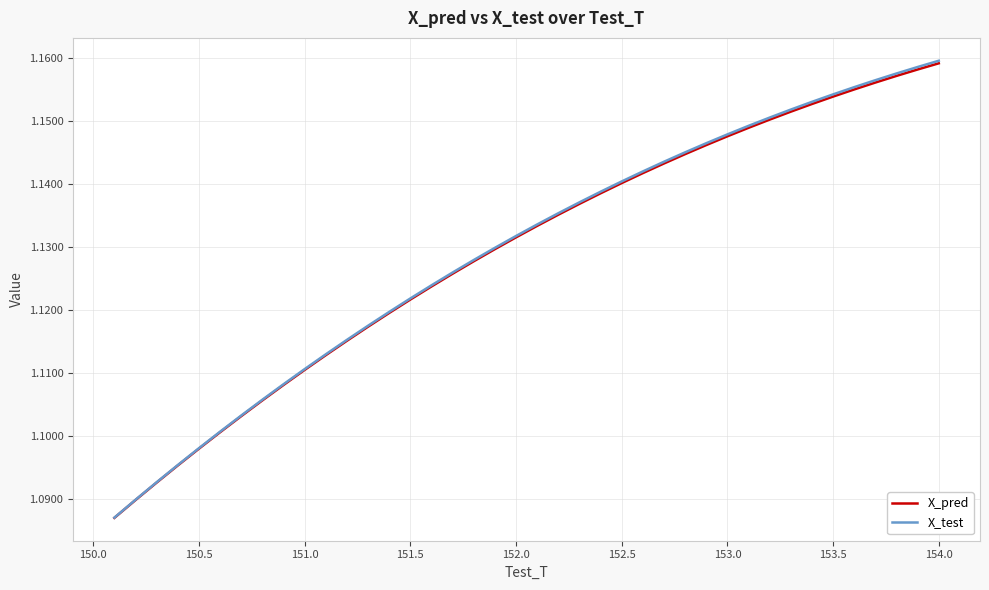

How many lines are shown in the chart?

2